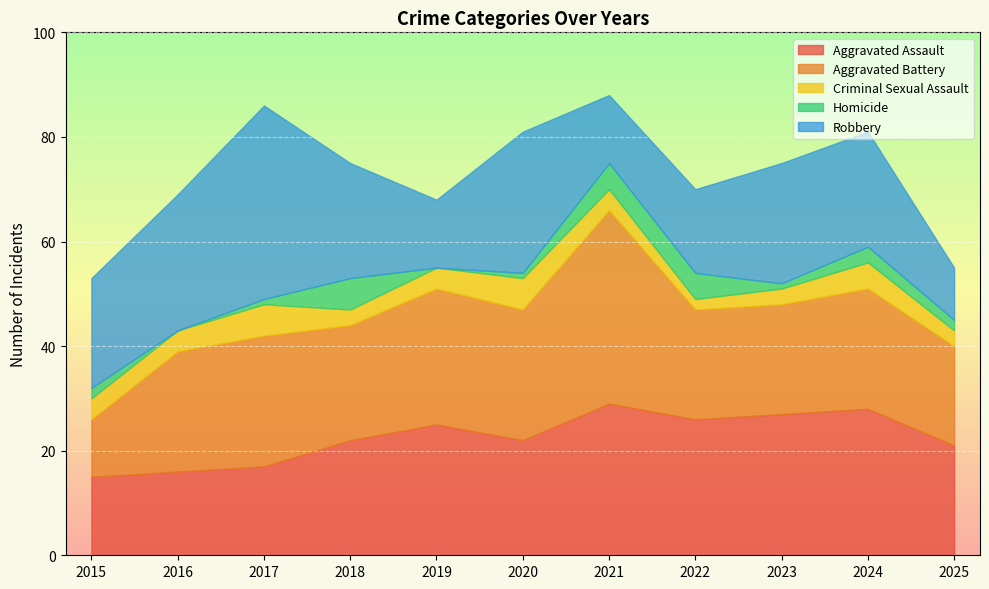

How many Criminal Sexual Assault values are between 3 and 5?

8